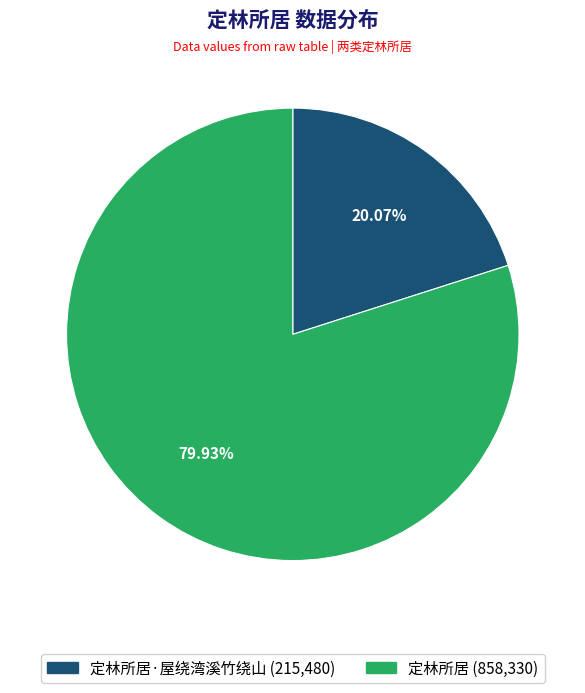

Is there any slice that represents more than half of the pie?

Yes